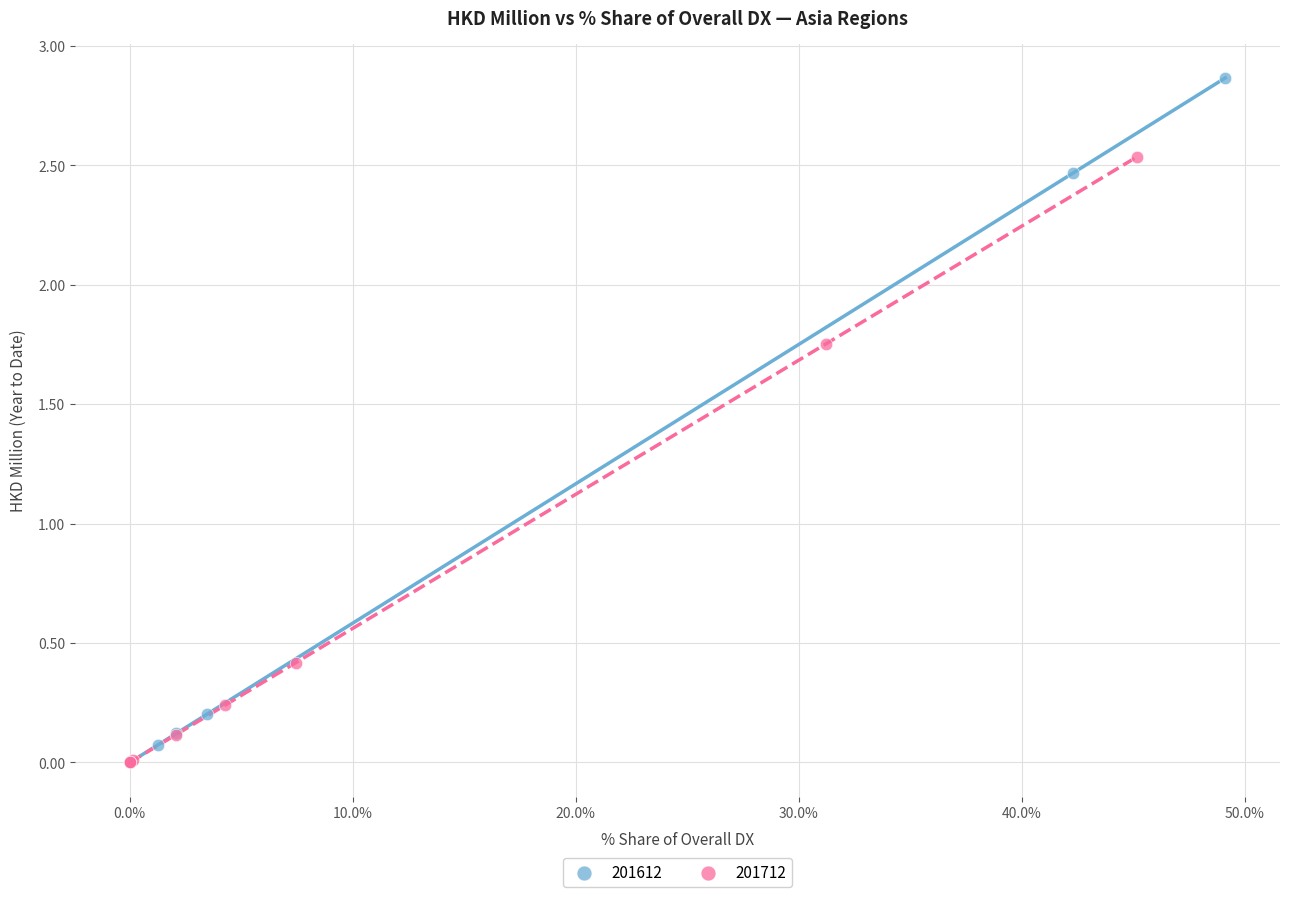

Which series contains the highest Y value?

201612